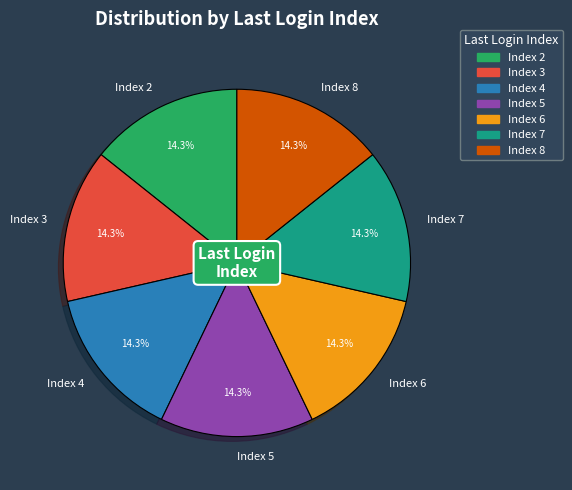

What is the ratio of the value at Index 3 to the value at Index 5?

1.0